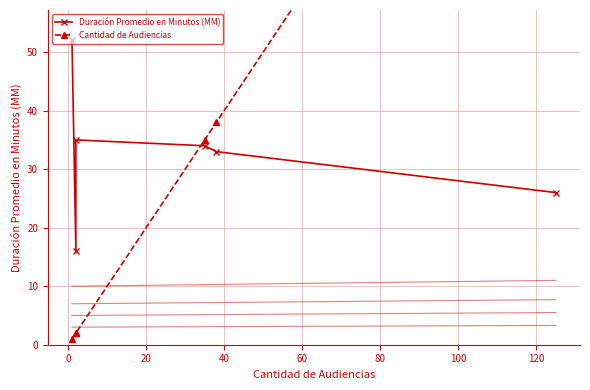

Between 80 and 0, which is larger?

80